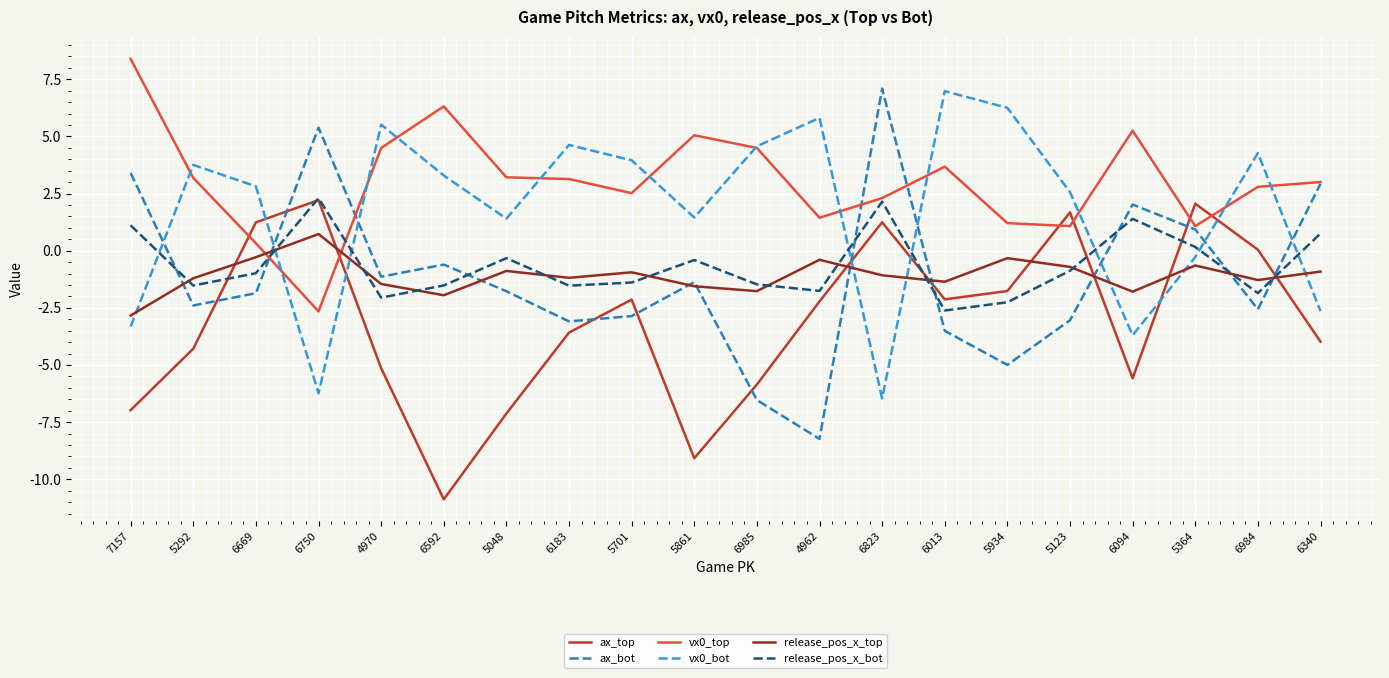

What is the total value across all series at 6750?

1.7